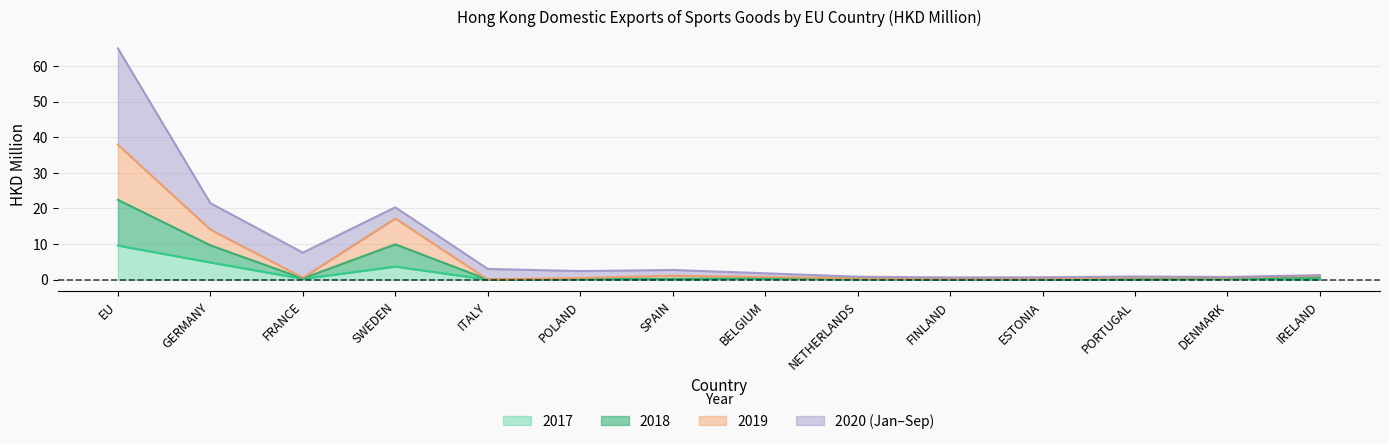

True or false: 2017 has a value of 0.0 at FINLAND.

True